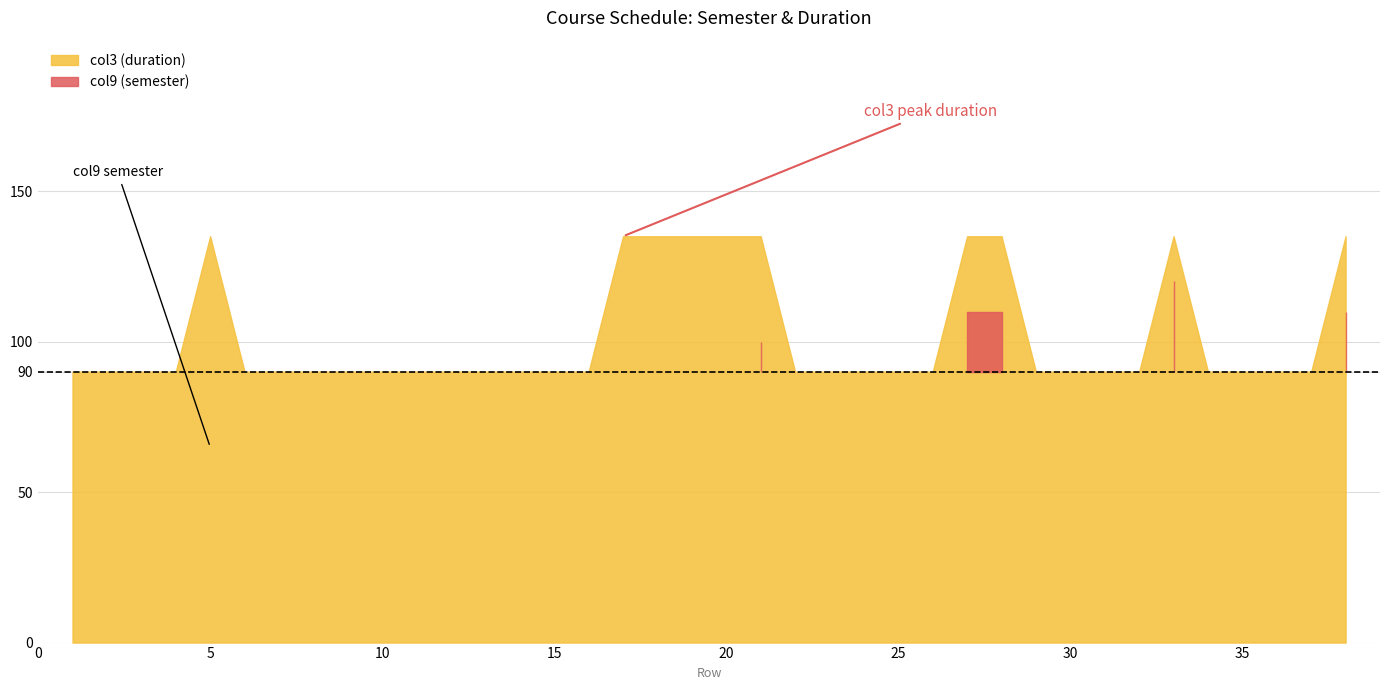

At how many categories does at least one series exceed 27?

38